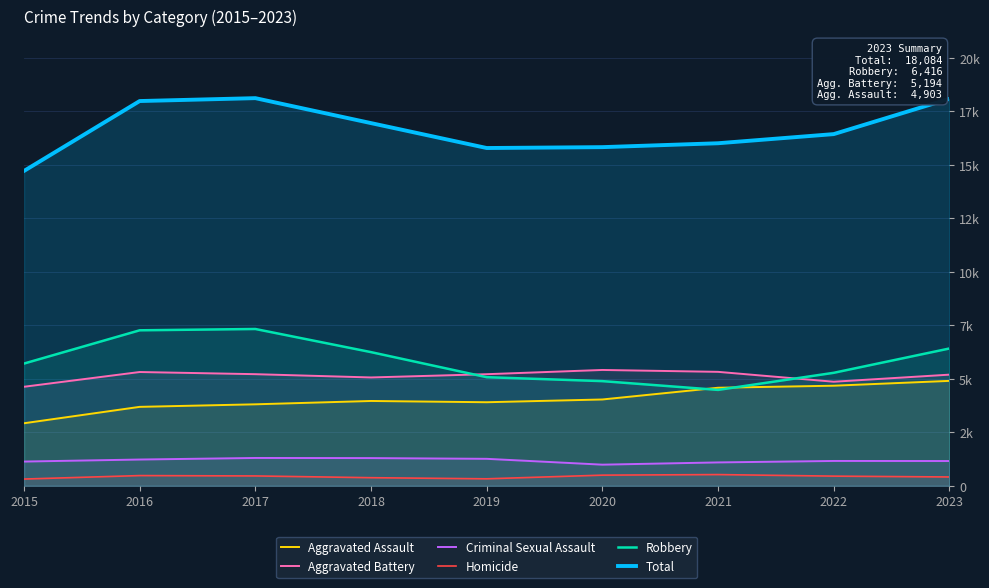

How many interior local valleys does the Homicide series have?

1